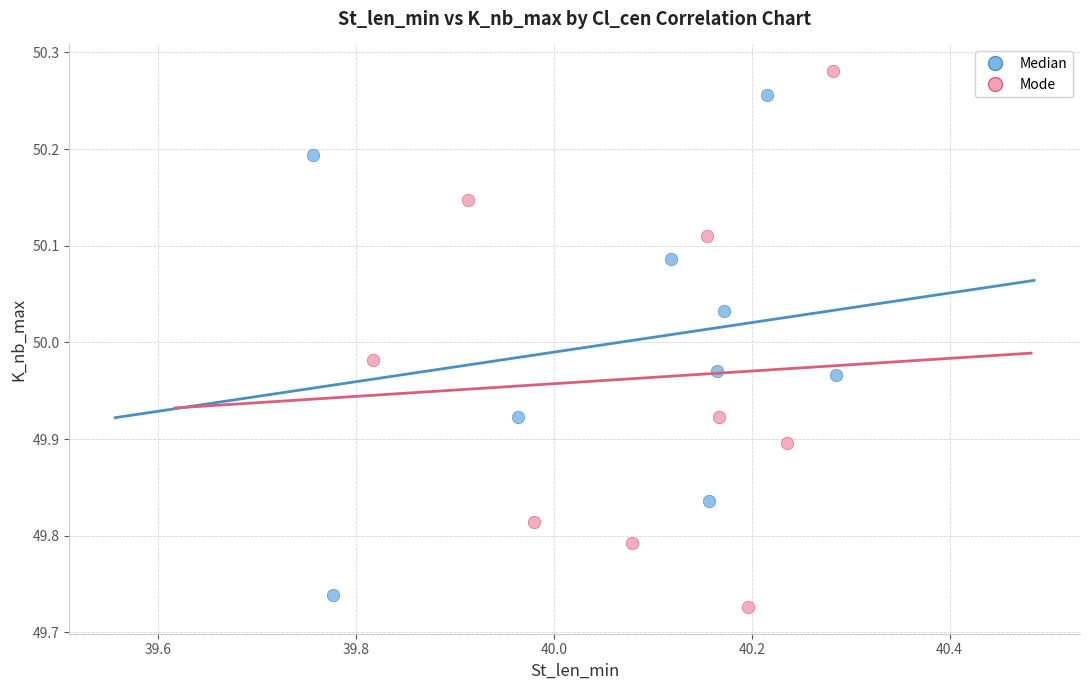

Which series reaches the maximum Y coordinate?

Mode